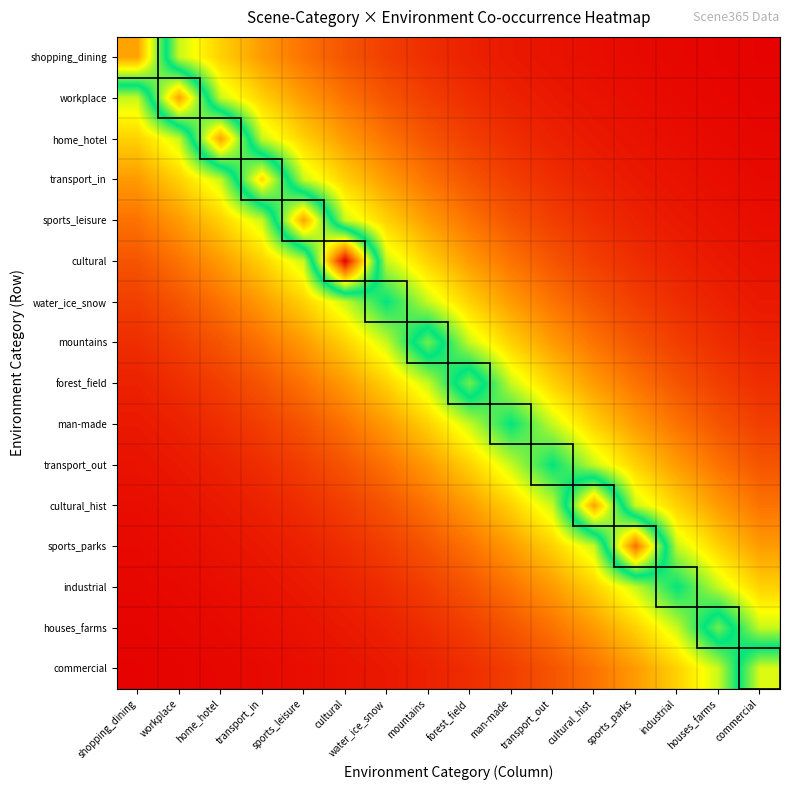

At which category does the chart reach its minimum across all series?

commercial